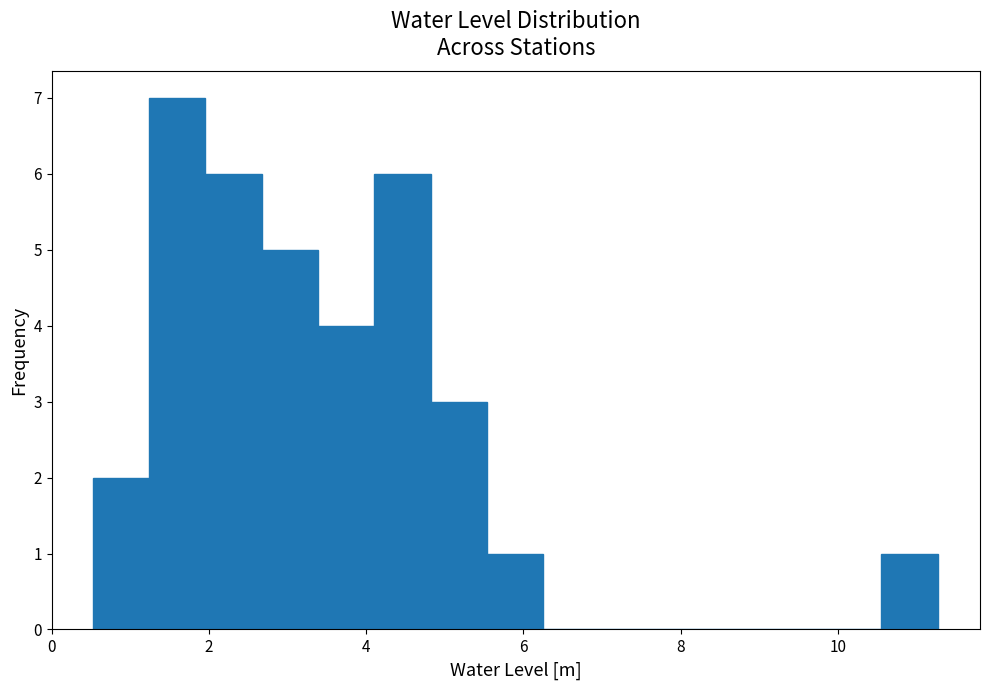

Around what value on the x-axis is the tallest bar? Give the approximate position of its centre, as read against the axis.

1.6